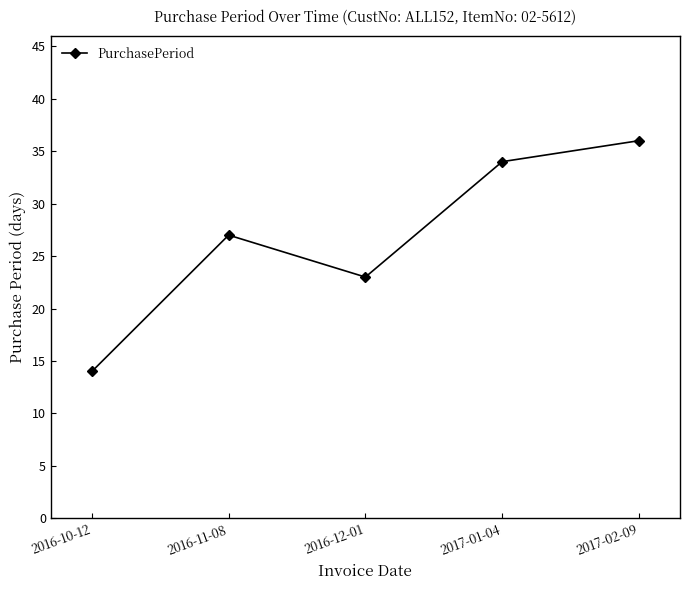

Reading right to left, what are all the values shown in this chart?

36	34	23	27	14